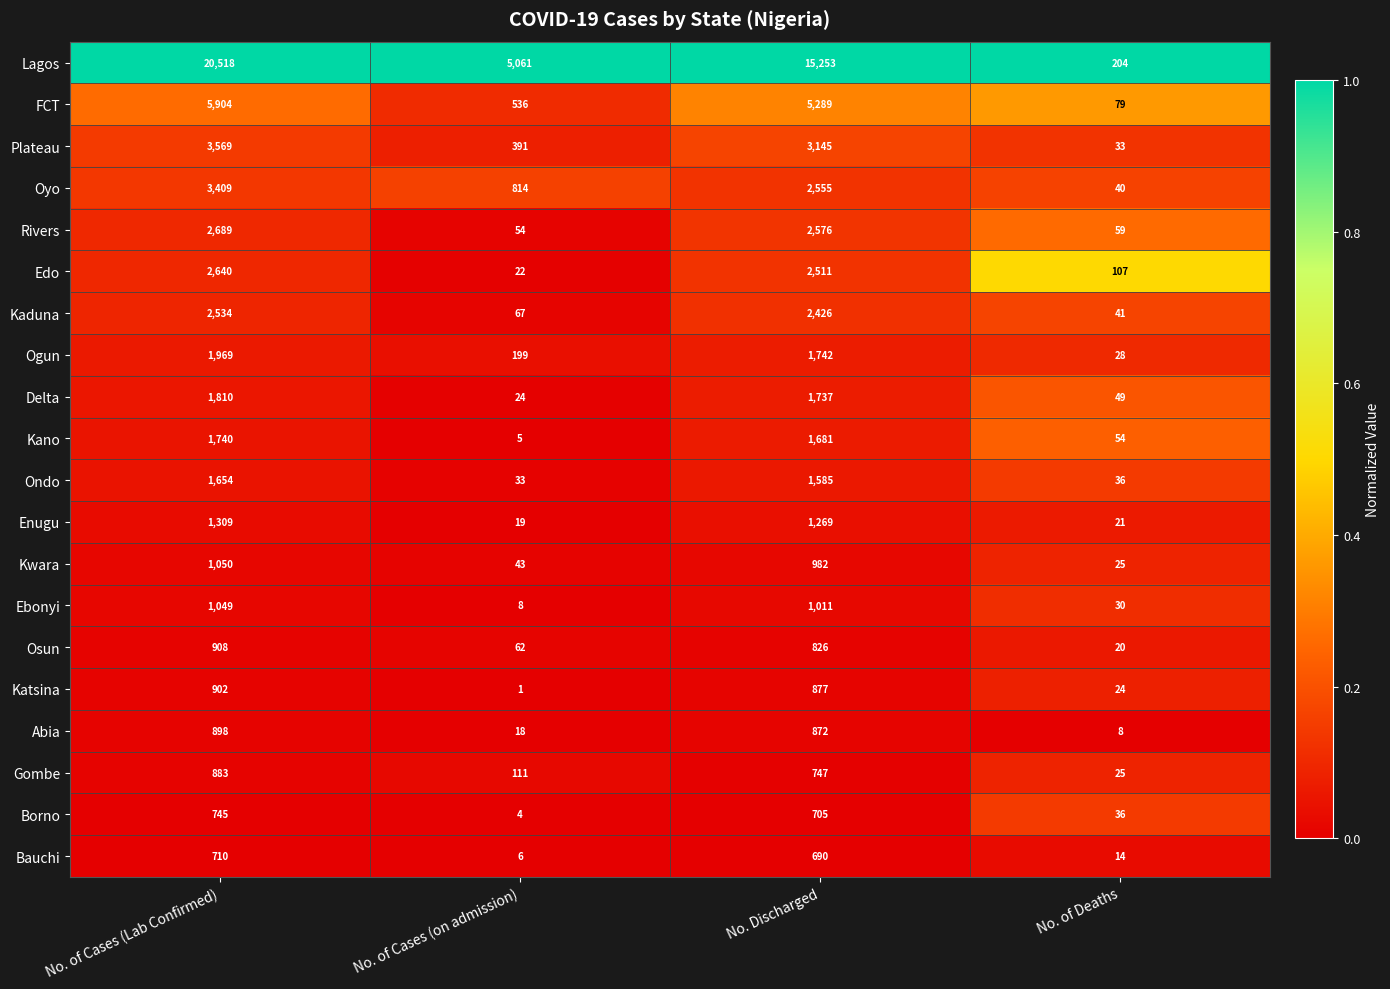

What is the total value across all series at No. of Deaths?

933